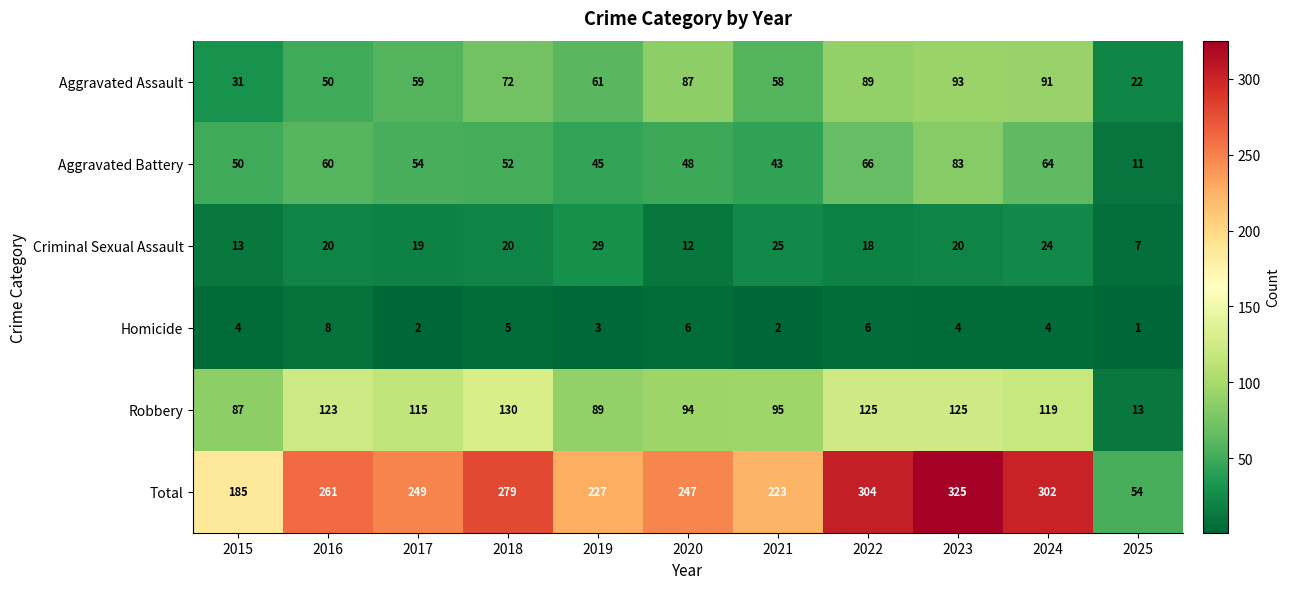

What is the total value across all series at 2024?

604